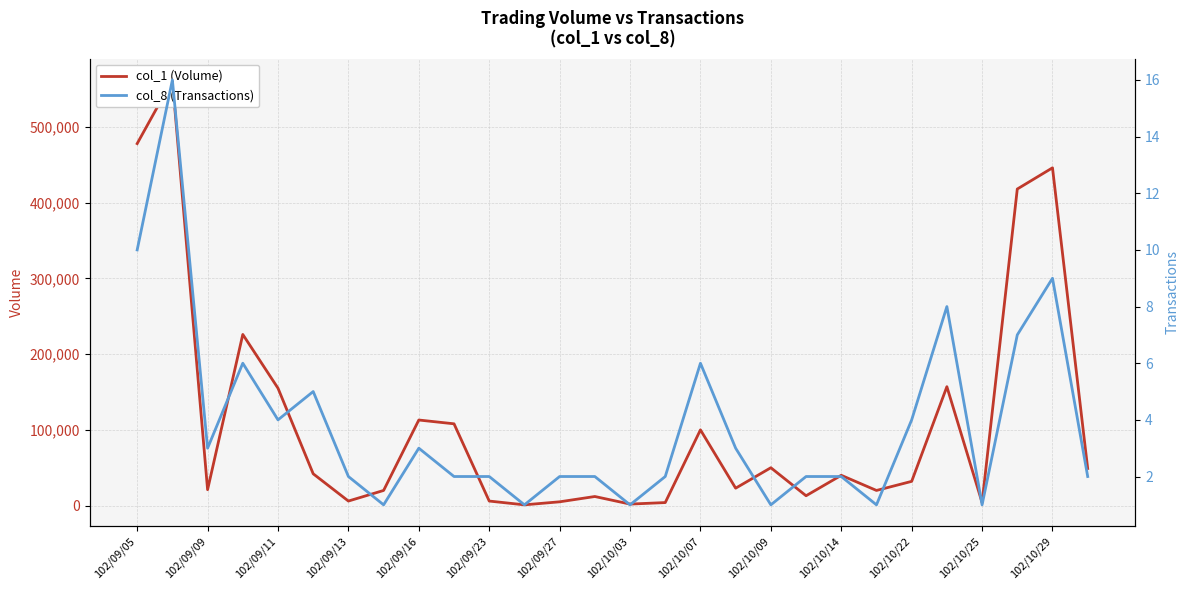

True or false: col_1 (Volume) and col_8 (Transactions) intersect in this chart.

False